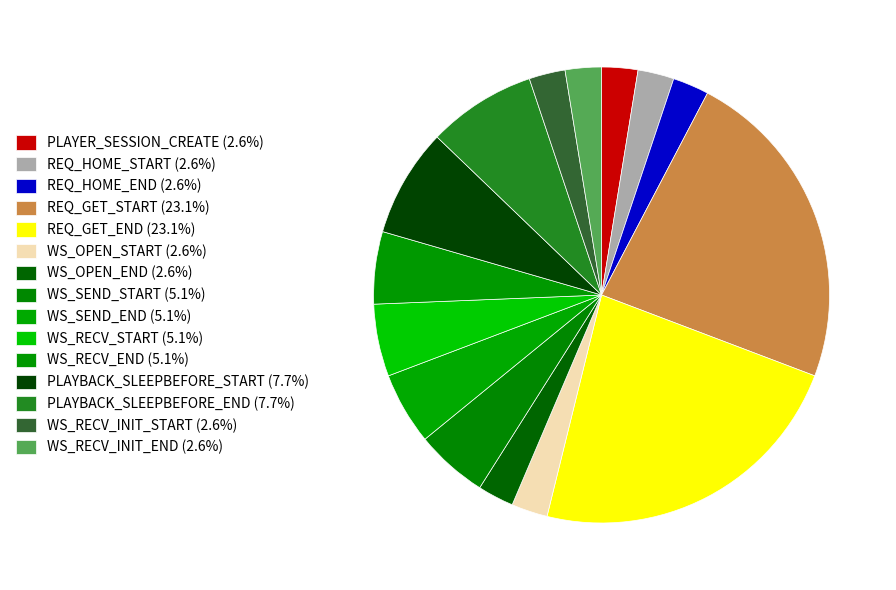

True or false: REQ_HOME_END accounts for 3% of the total.

True